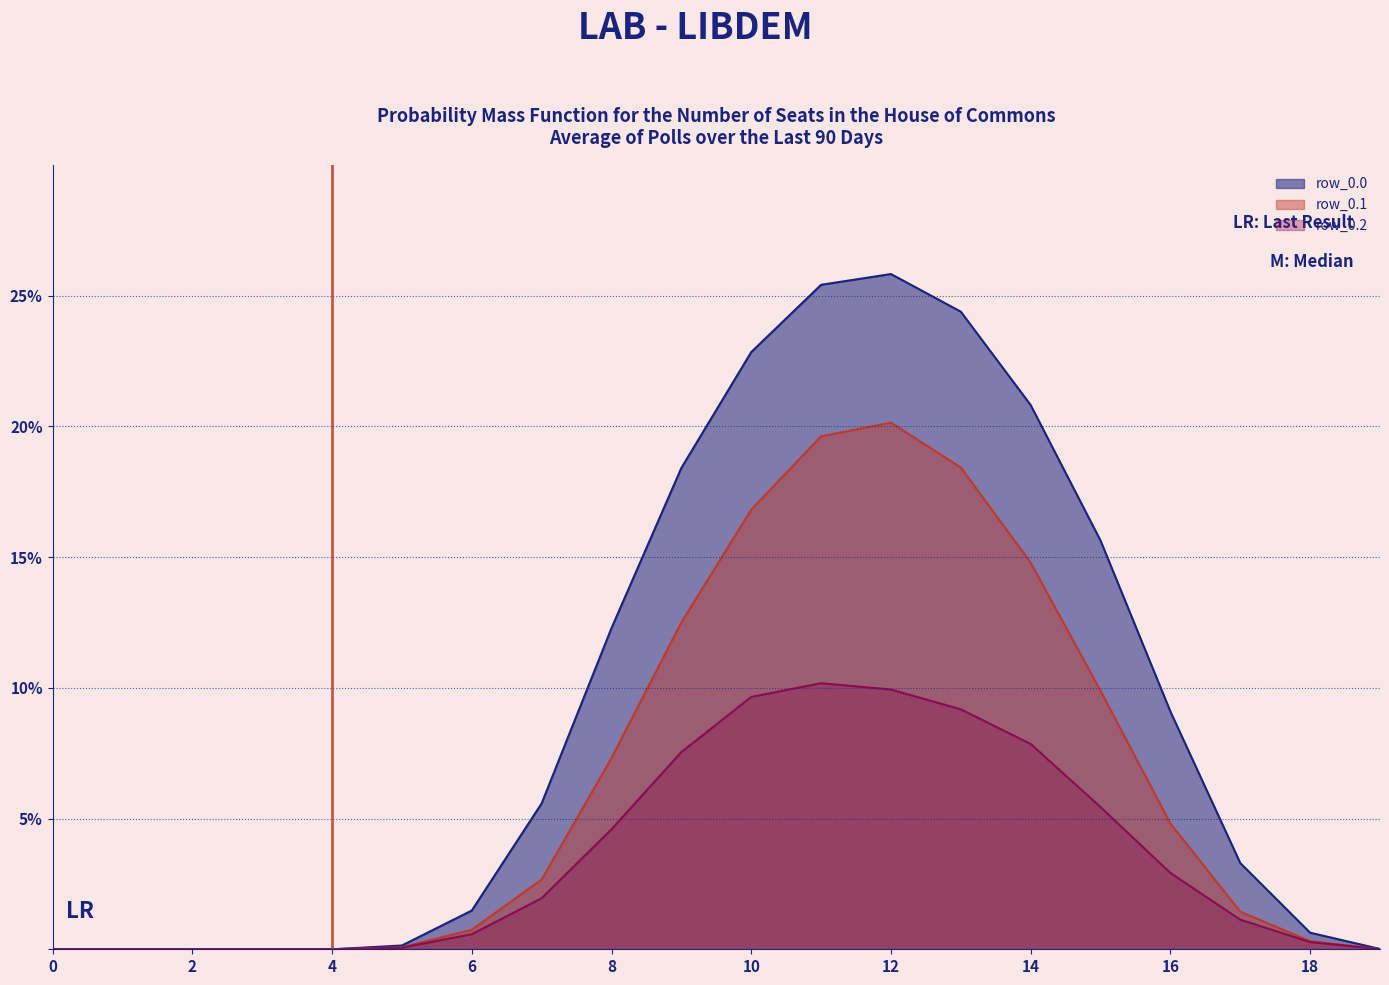

Where does the row_0.2 series first go above 1?

7